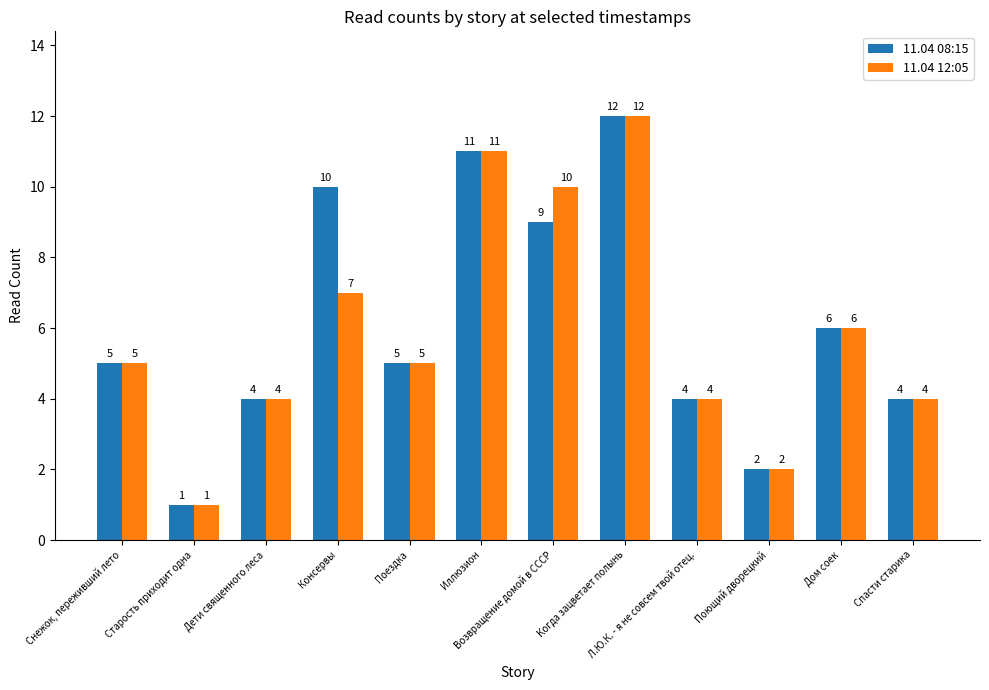

What are all the series names shown in the legend?

11.04 08:15, 11.04 12:05